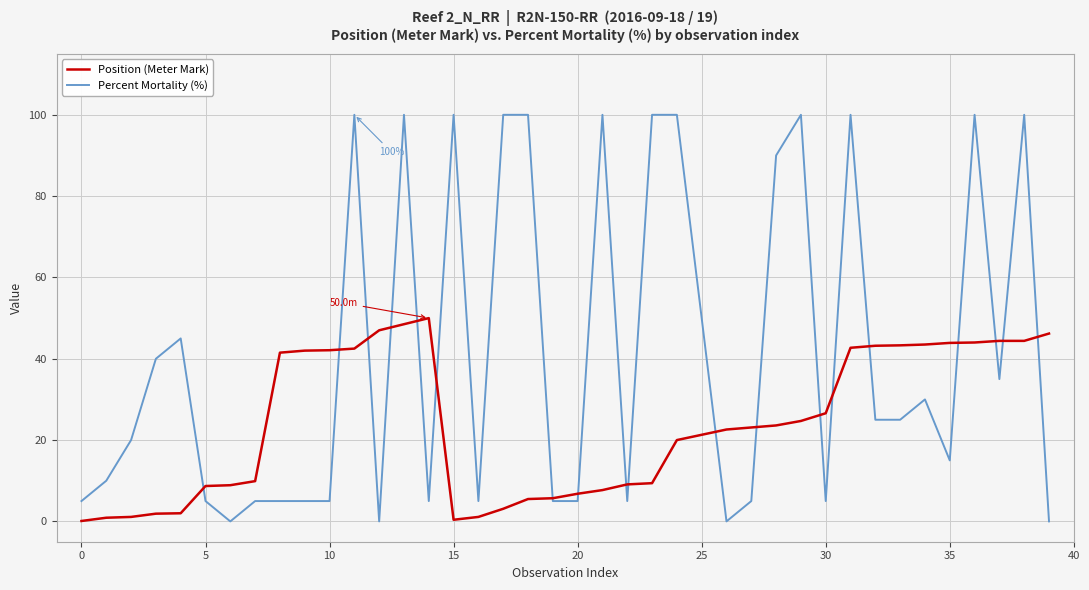

What is the maximum value for Percent Mortality (%)?

100.0